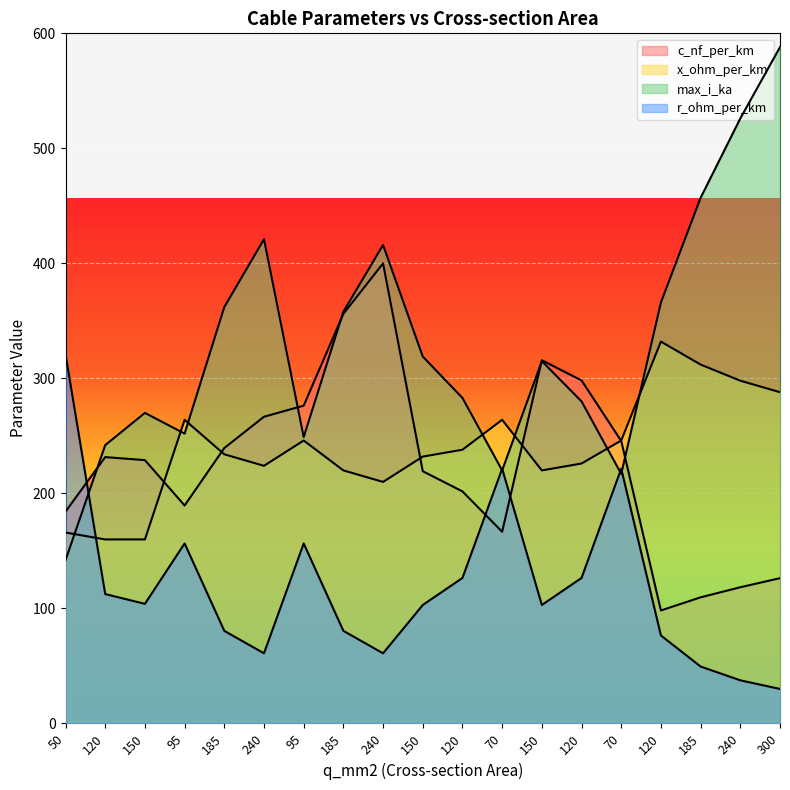

Read the r_ohm_per_km value at 300.

30.0